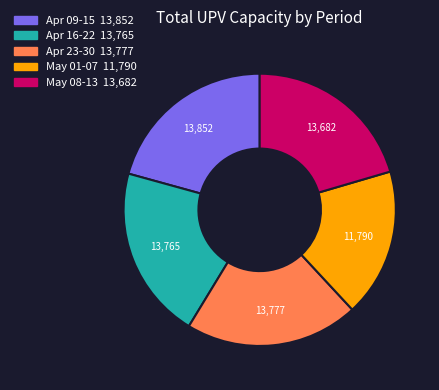

Is there a majority slice in this chart?

No